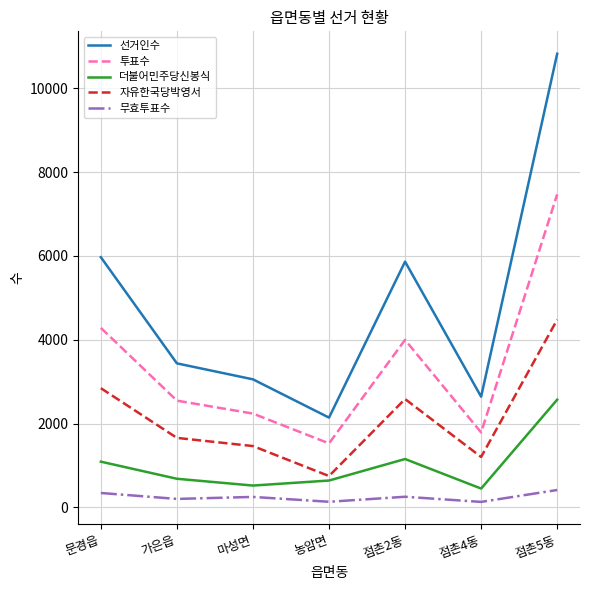

At which label is 선거인수 closest to 6484?

문경읍